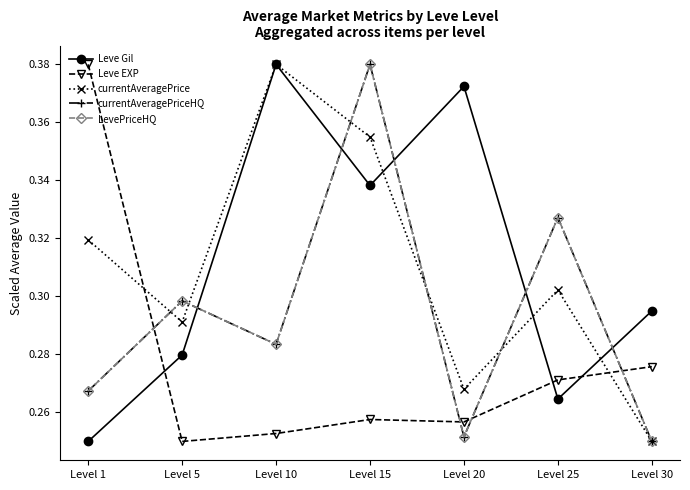

The value of Leve EXP at Level 1 is 0.6. True or false?

False